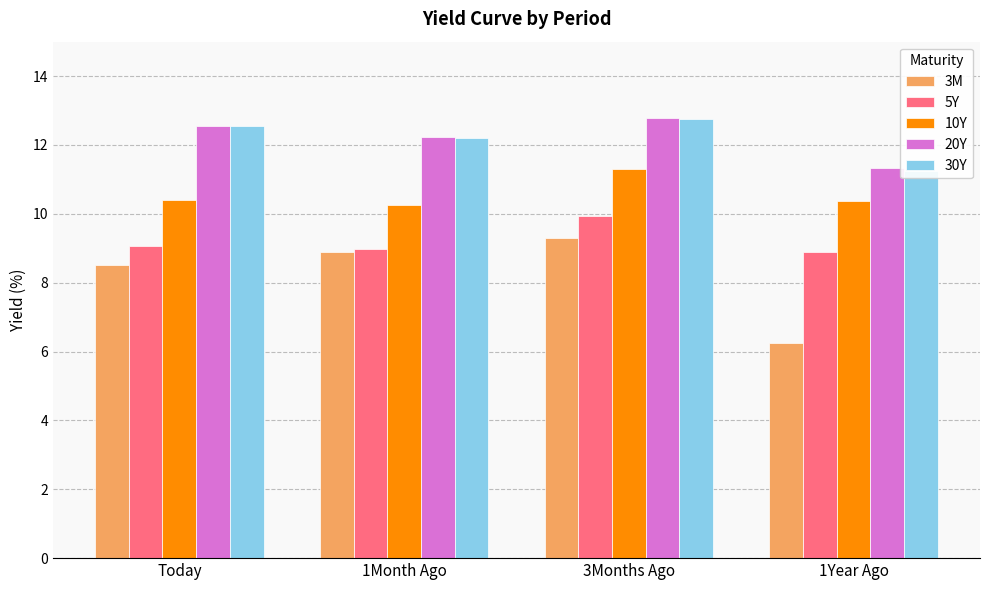

What is the sum of all 3M values?

33.0